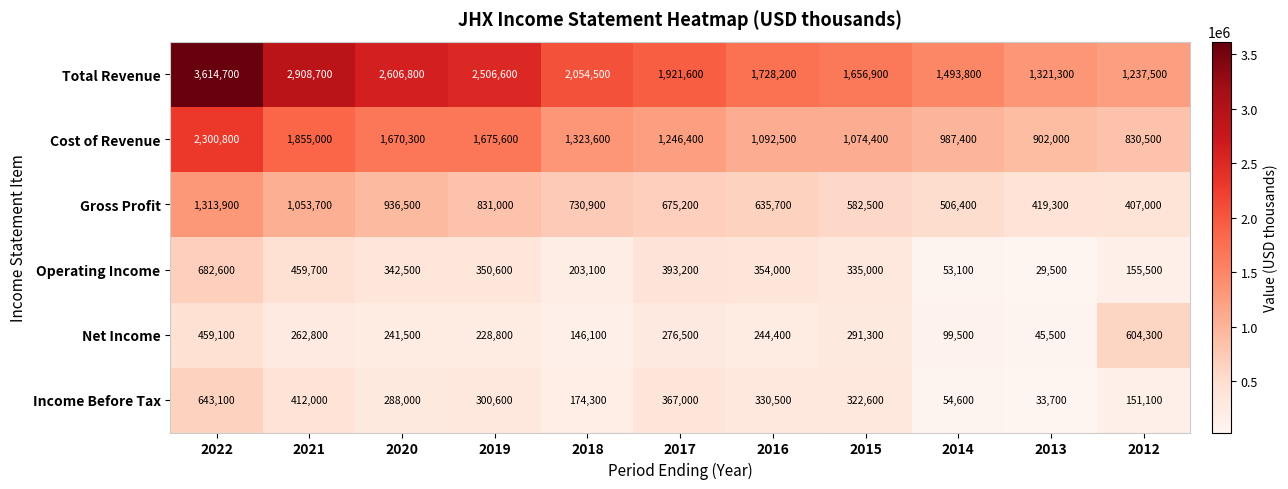

At which label does Operating Income first exceed 342500?

2022